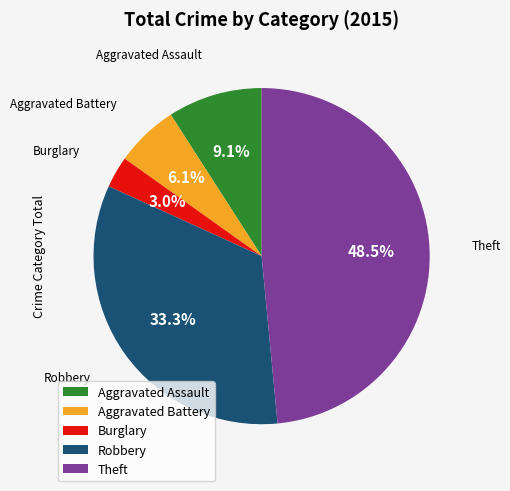

Is there a majority slice in this chart?

No